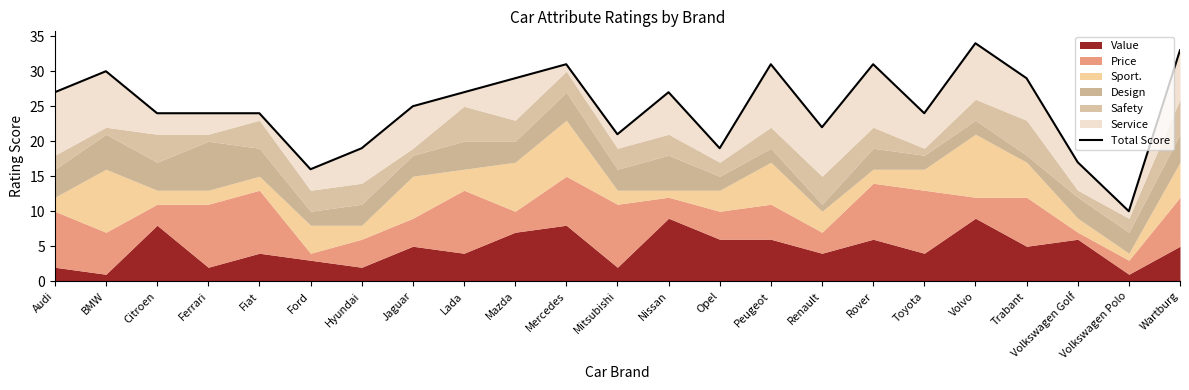

List the labels in order of value, smallest first.

Volkswagen Polo, Ford, Volkswagen Golf, Hyundai, Opel, Mitsubishi, Renault, Citroen, Ferrari, Fiat, Toyota, Jaguar, Audi, Lada, Nissan, Mazda, Trabant, BMW, Mercedes, Peugeot, Rover, Wartburg, Volvo